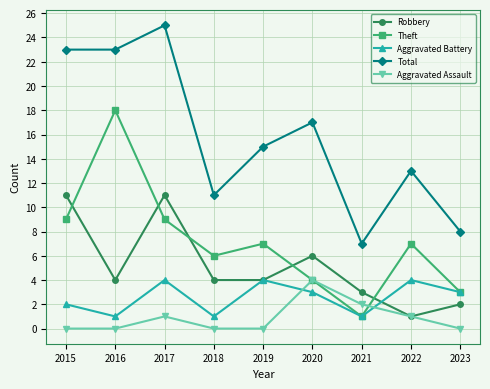

Which series has the largest total across all categories?

Total